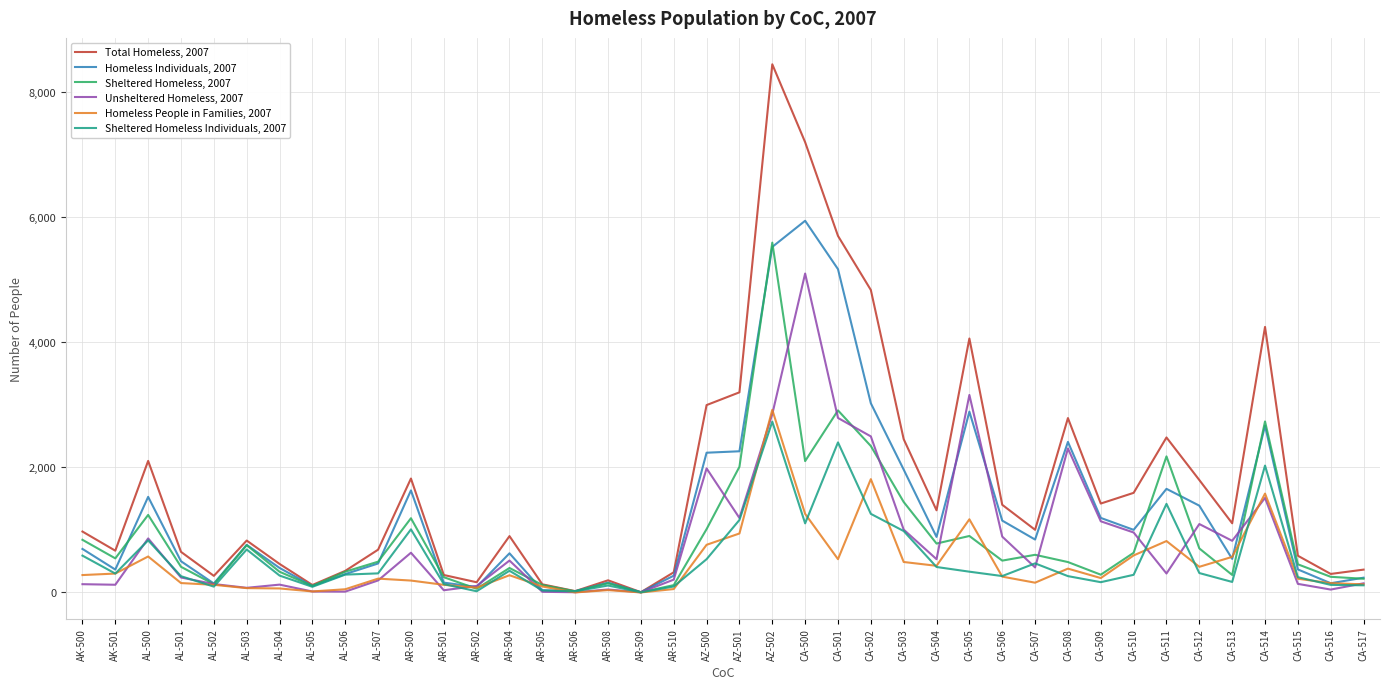

What are all the series names shown in the legend?

Total Homeless, 2007, Homeless Individuals, 2007, Sheltered Homeless, 2007, Unsheltered Homeless, 2007, Homeless People in Families, 2007, Sheltered Homeless Individuals, 2007